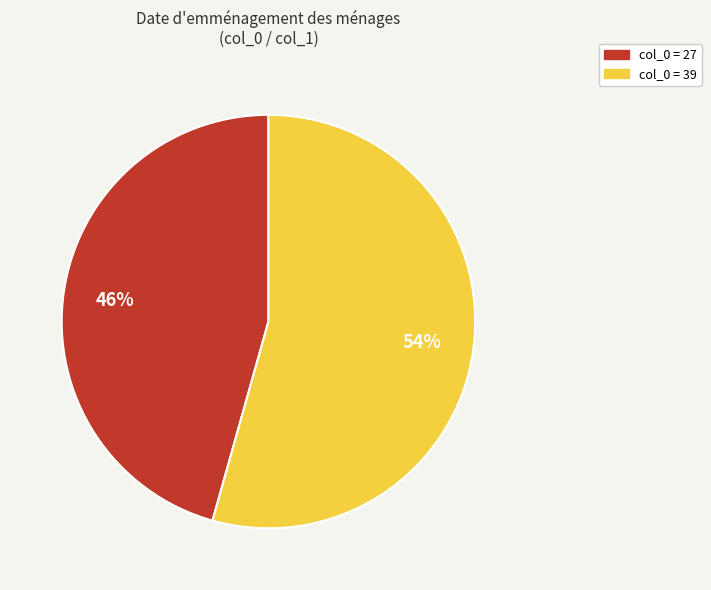

Is there a majority slice in this chart?

Yes